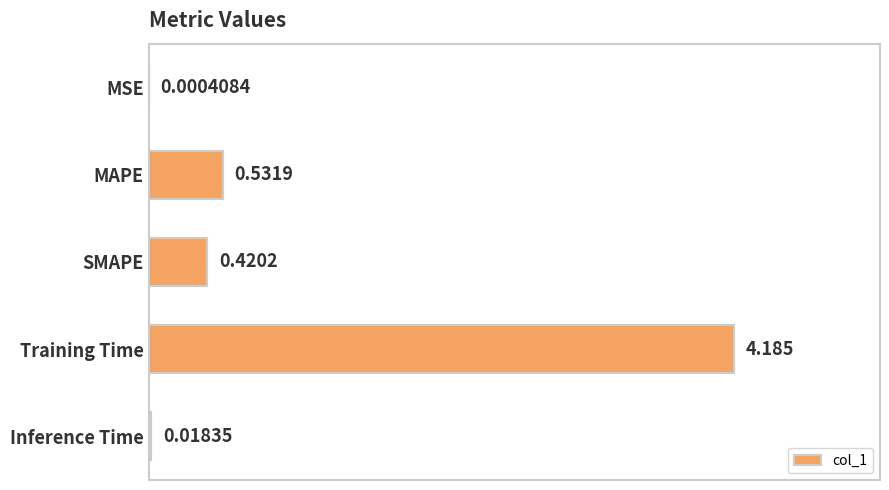

At which label is the value closest to 2?

MAPE